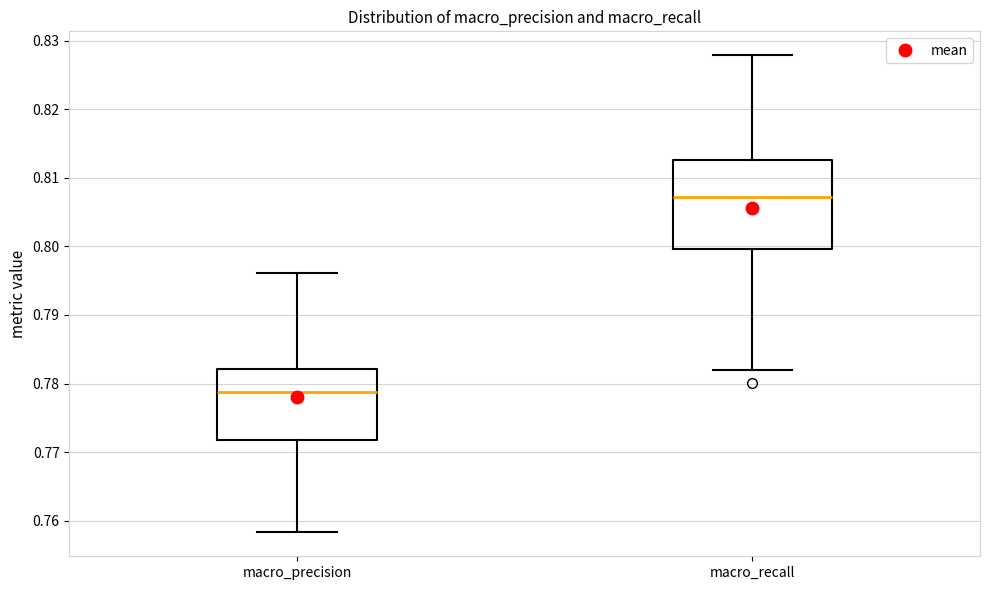

Which box's median line is the highest?

macro_recall